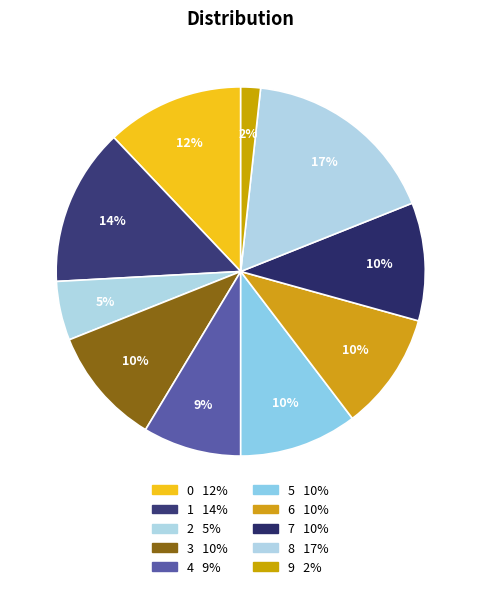

Count the number of slices in the pie.

10